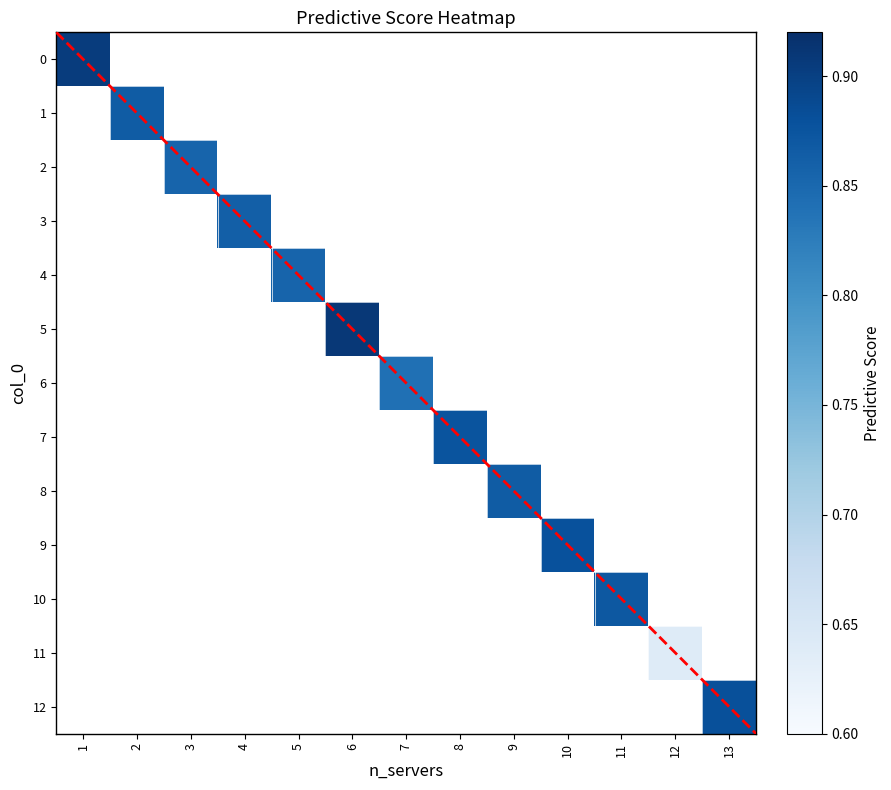

Which category has the highest value across all series?

6